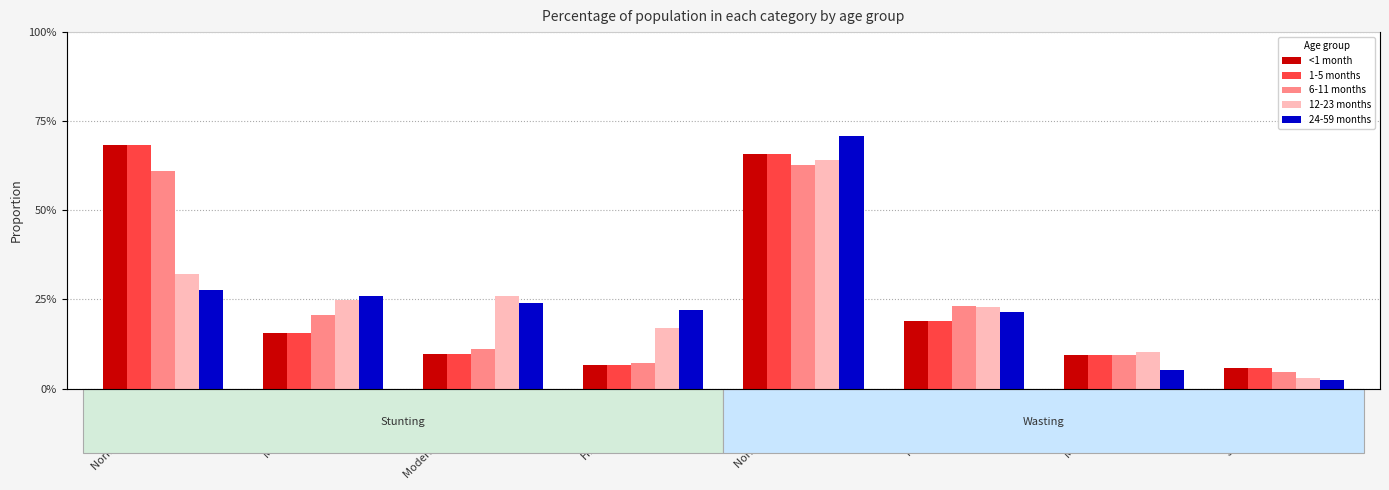

What is the difference between the second highest and minimum values in the 1-5 months series?

0.6